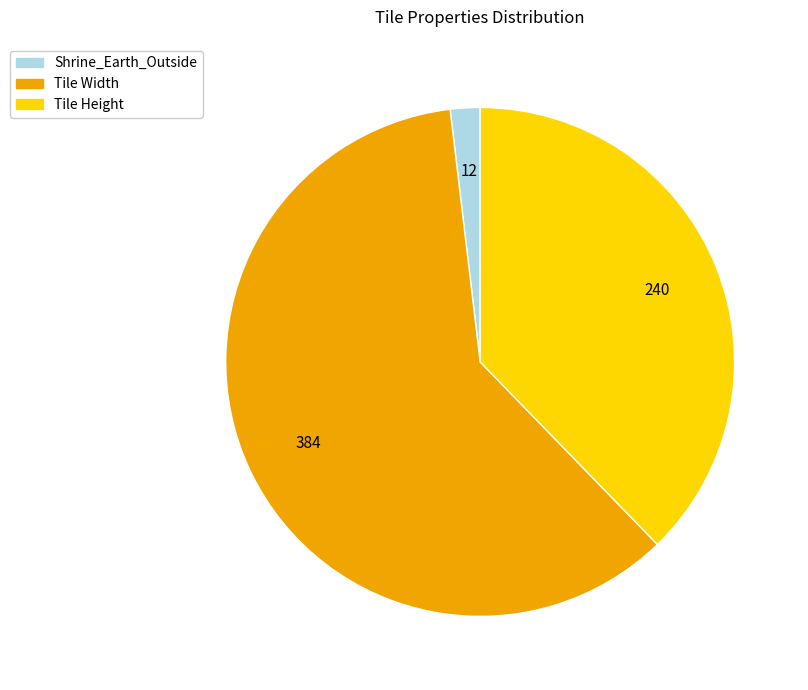

What is the largest slice in the pie chart?

Tile Width